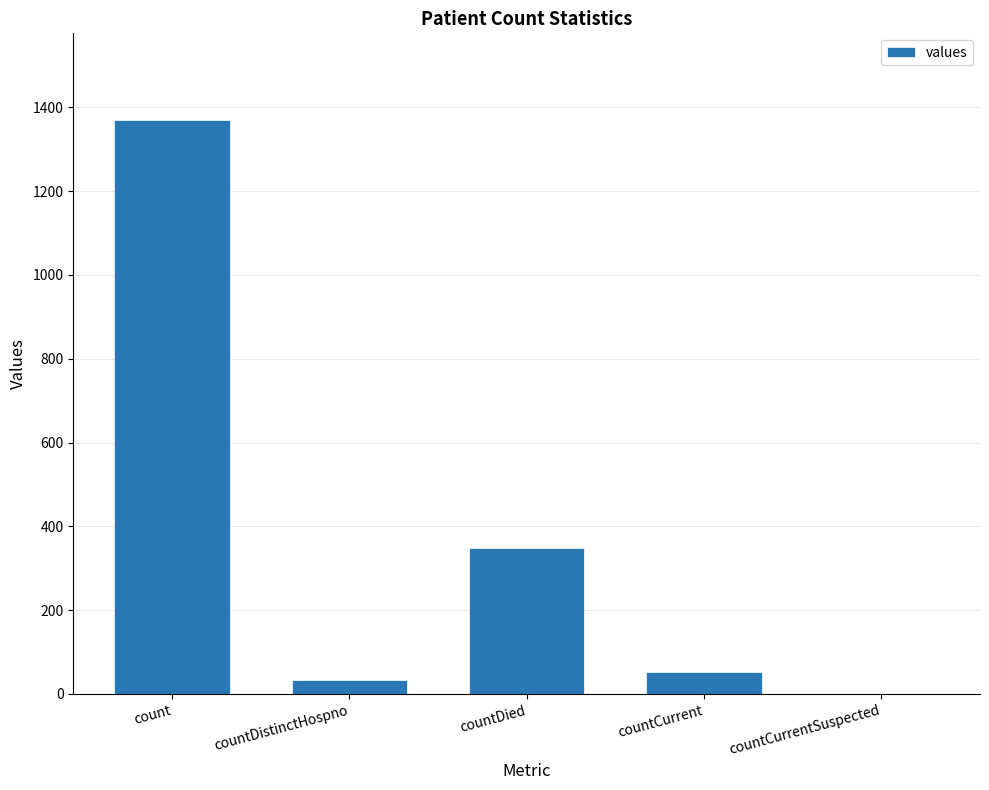

How many values are above zero?

4